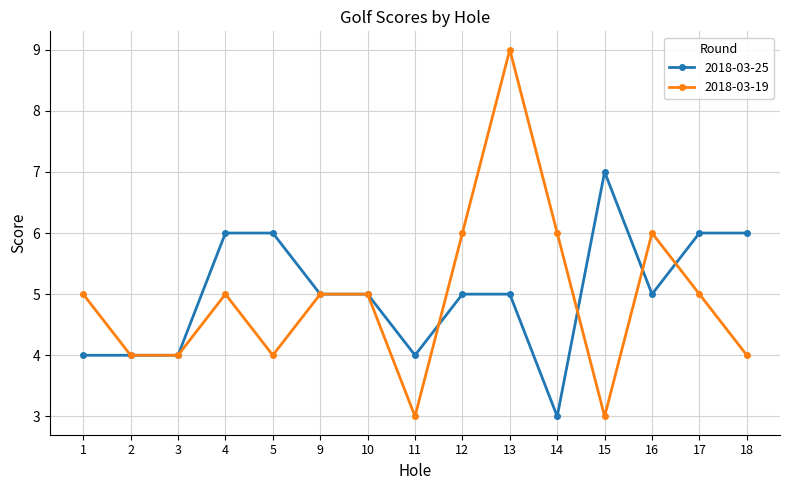

Which category has the highest value in the 2018-03-25 series?

15